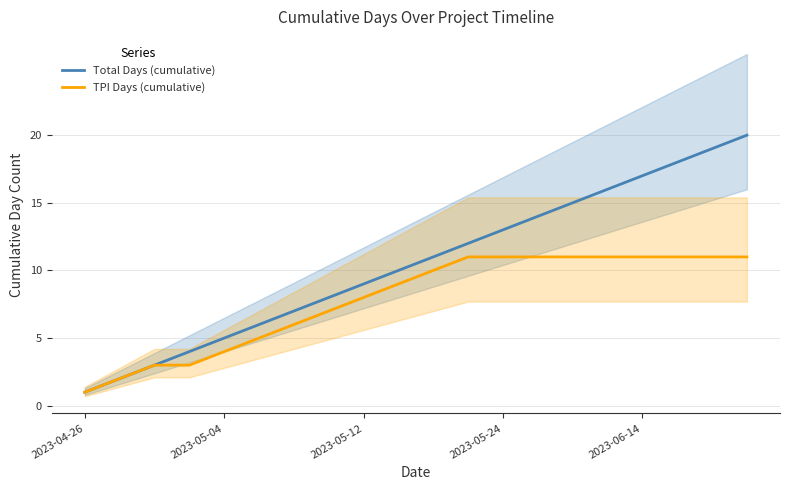

What is the difference between the maximum and minimum values in the Total Days (cumulative) series?

19